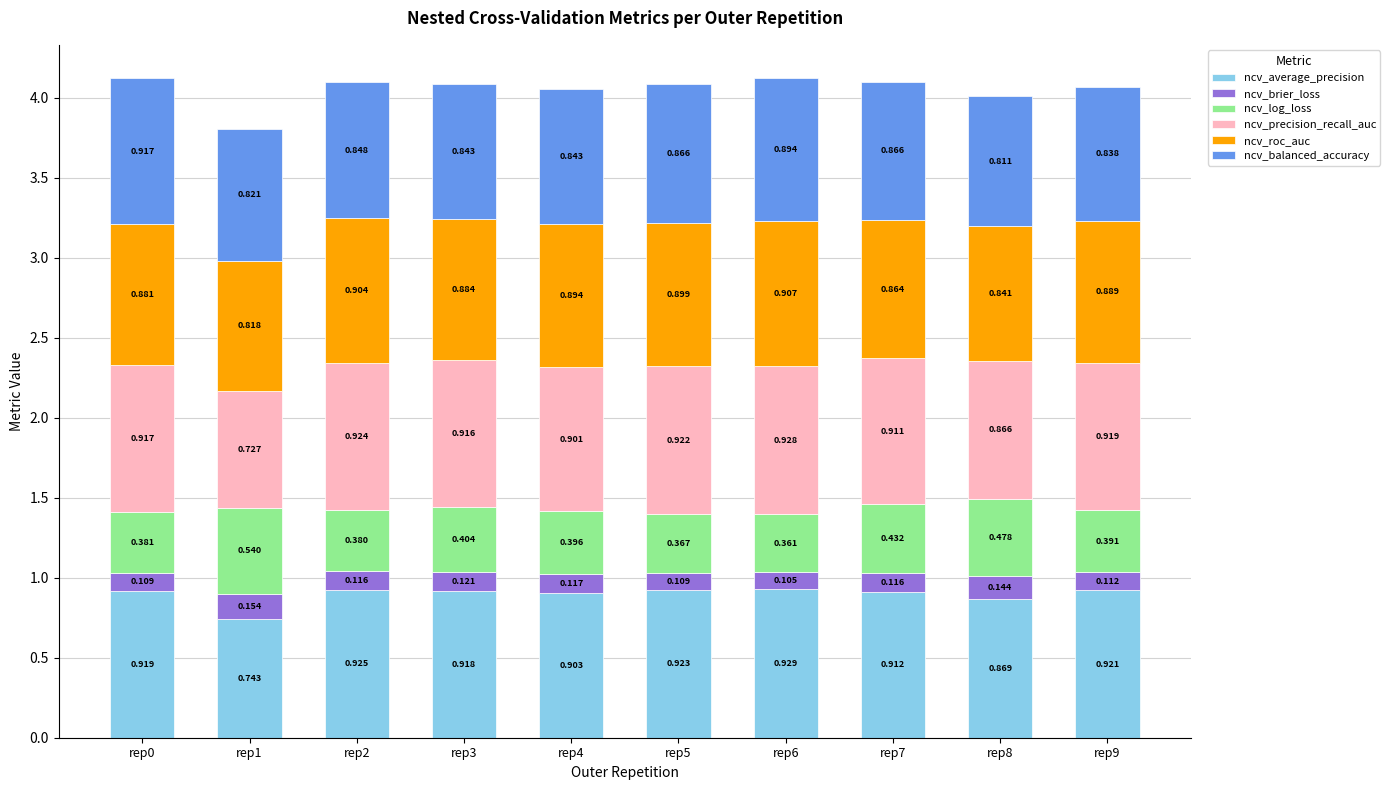

What is the difference between the second highest and second lowest values in the ncv_log_loss series?

0.1